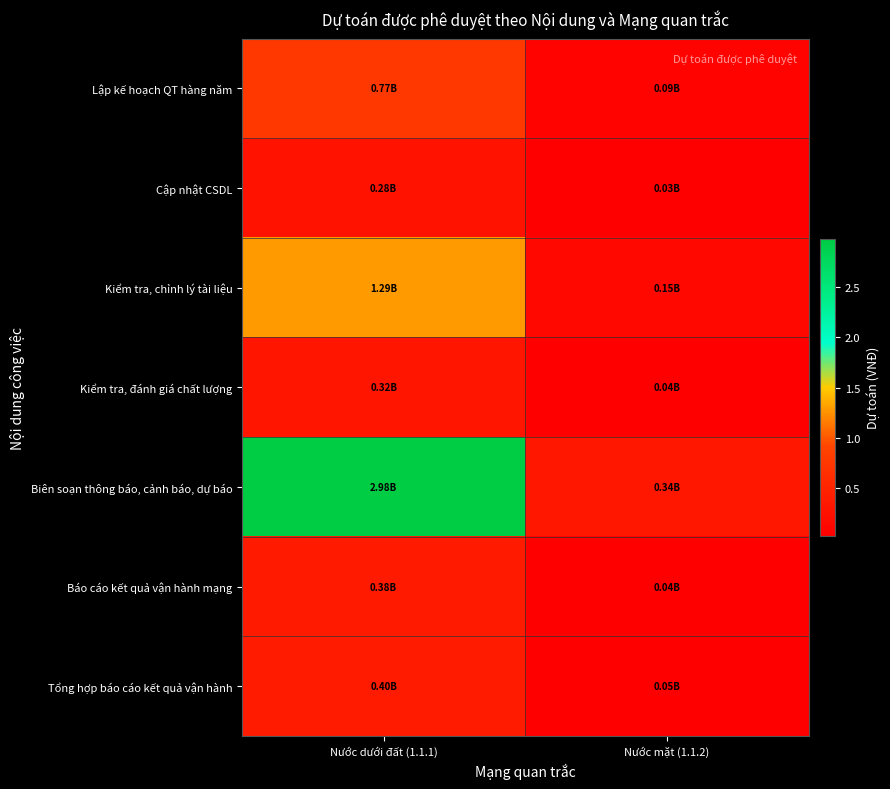

Rank the series at Nước mặt (1.1.2) from lowest to highest value.

Cập nhật CSDL, Kiểm tra, đánh giá chất lượng, Báo cáo kết quả vận hành mạng, Tổng hợp báo cáo kết quả vận hành, Lập kế hoạch QT hàng năm, Kiểm tra, chỉnh lý tài liệu, Biên soạn thông báo, cảnh báo, dự báo